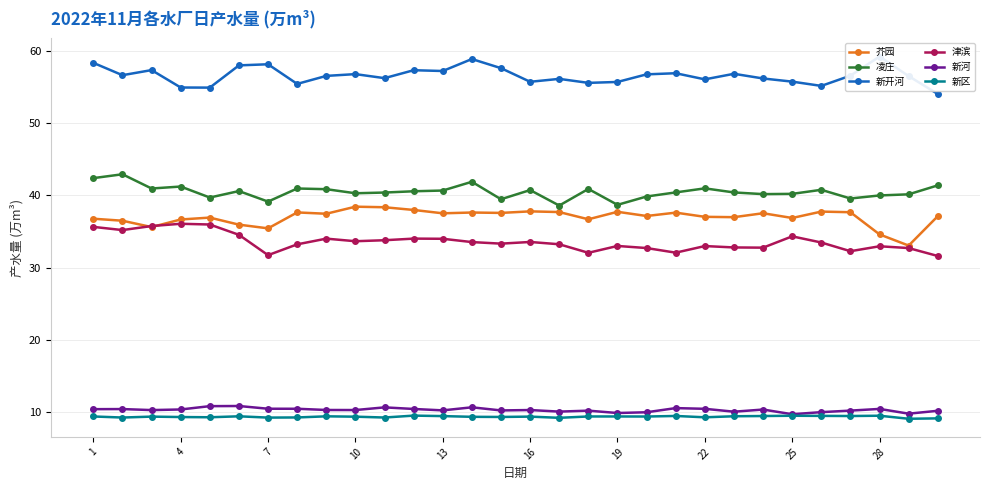

Rank the series by their maximum value, from highest to lowest.

新开河, 凌庄, 芥园, 津滨, 新河, 新区